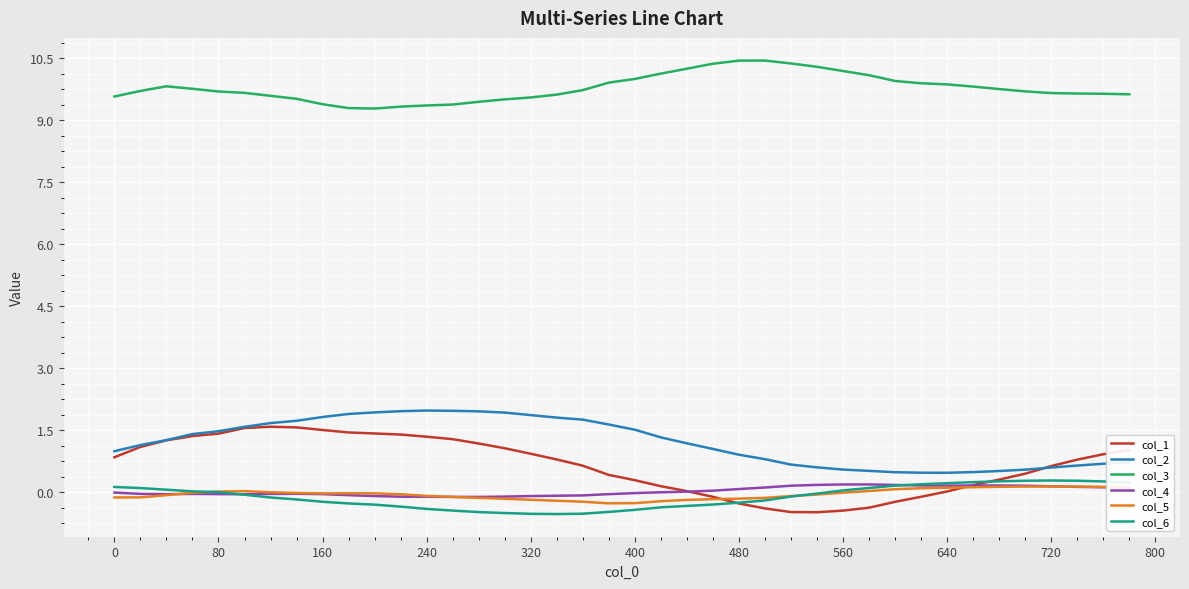

What is the minimum value for col_6?

-0.5